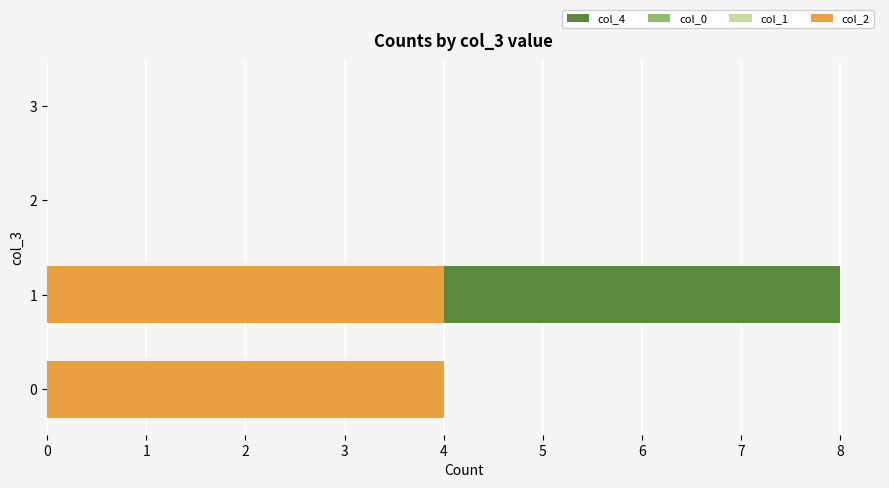

Which series has the largest range (max minus min)?

col_4